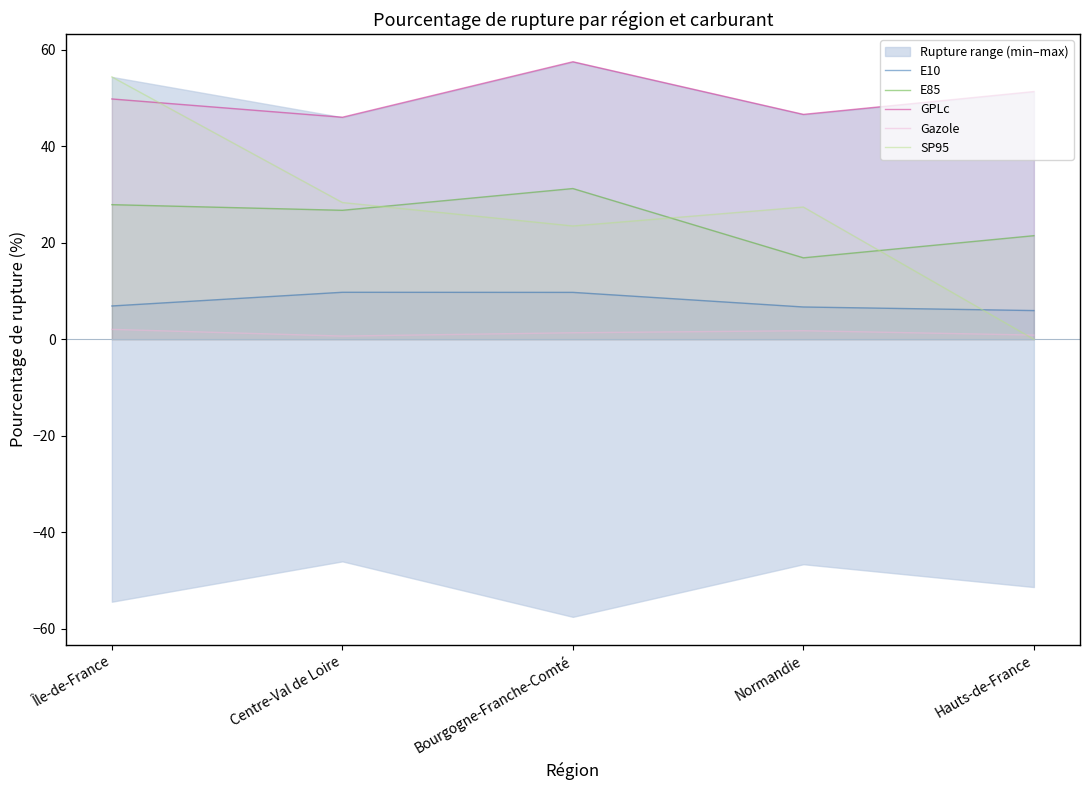

How many distinct data groups are displayed?

5